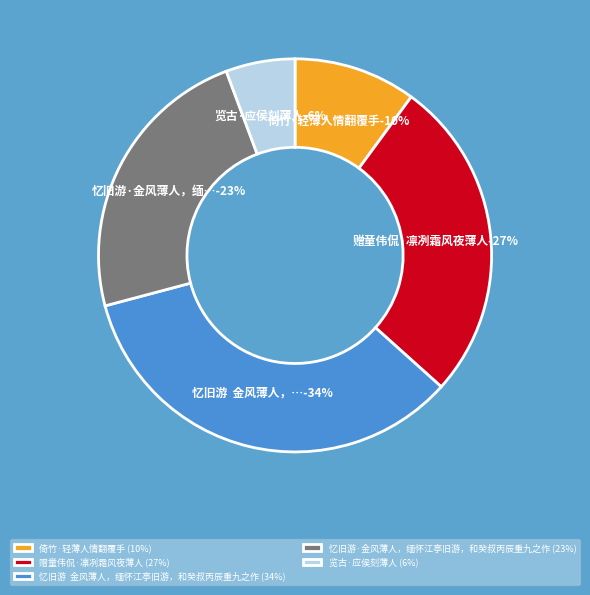

Is there any slice that represents more than half of the pie?

No